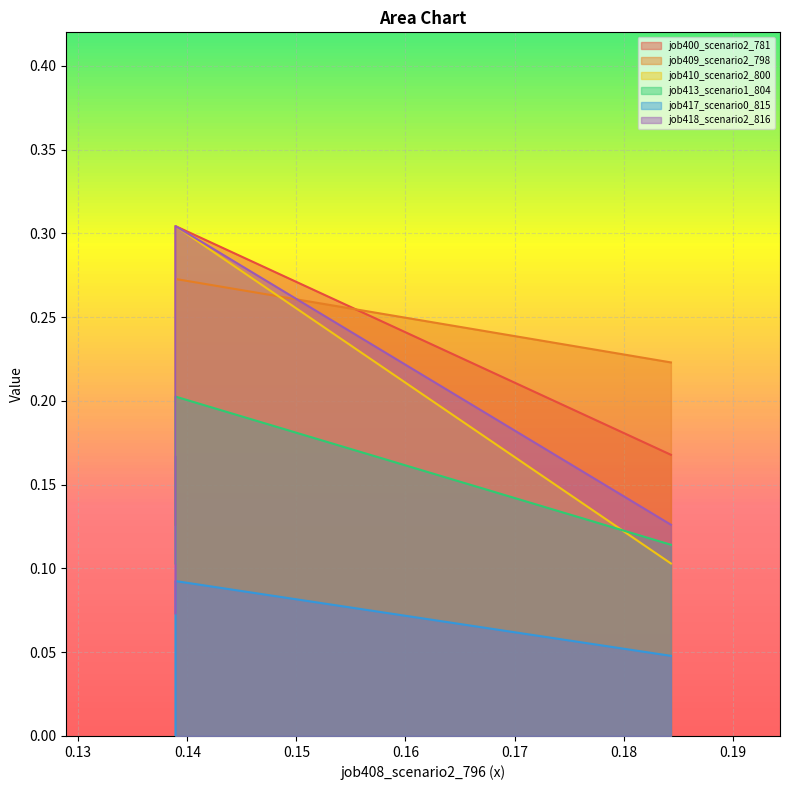

True or false: job413_scenario1_804 has a value of 0.0 at B11.

False